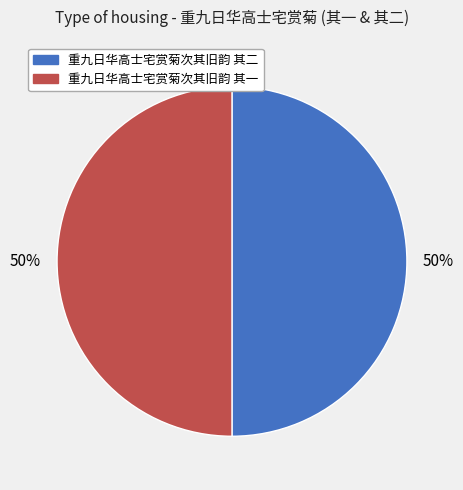

The 重九日华高士宅赏菊次其旧韵 其一 slice represents 50% of the pie. True or false?

True